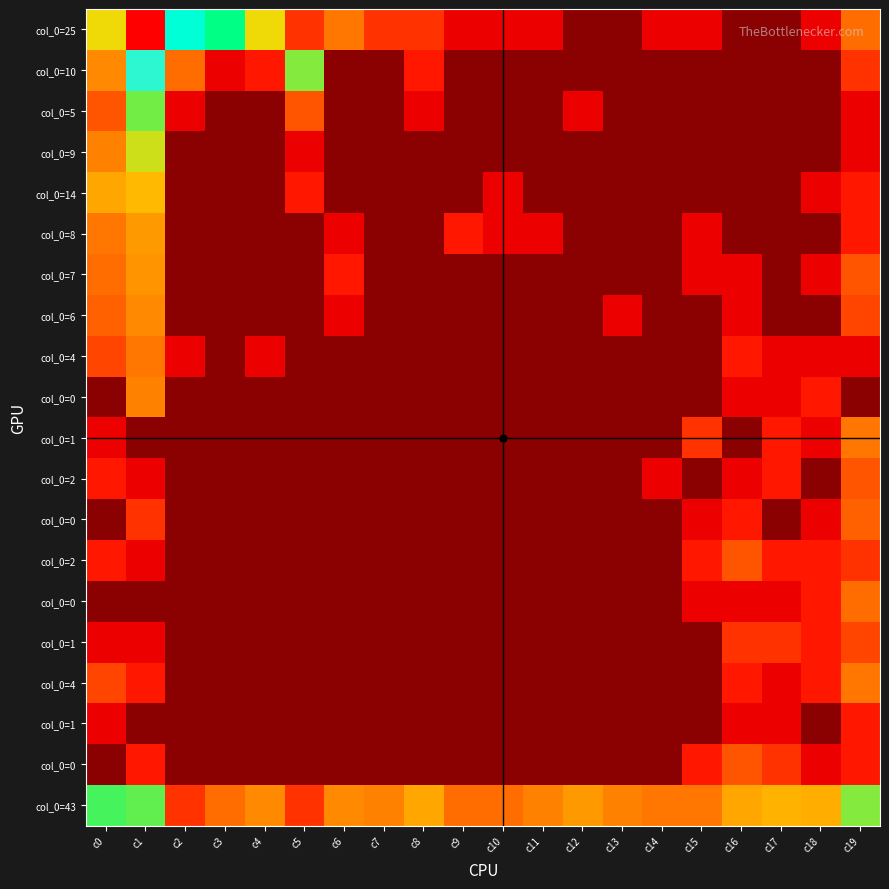

At which category is the sum across all series the highest?

c1